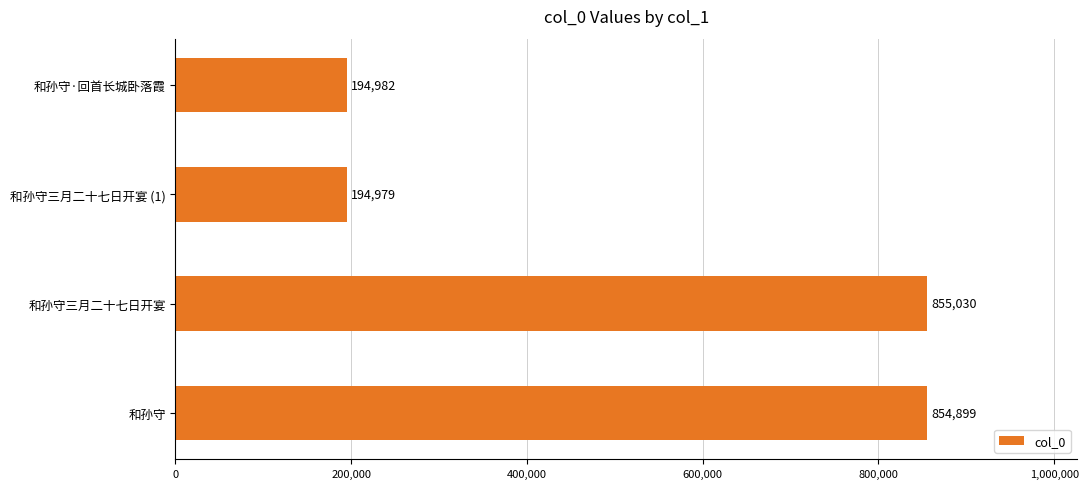

The value at 和孙守 is 854899. True or false?

True